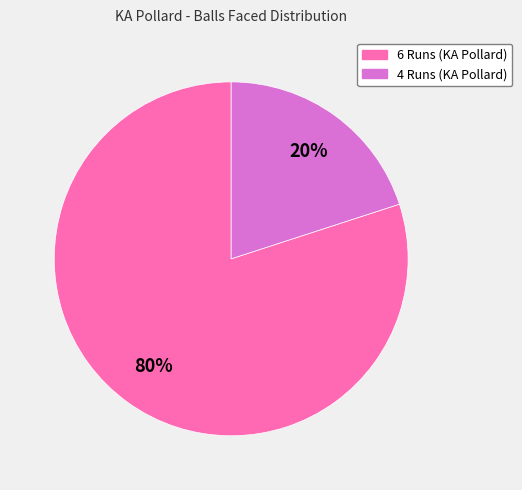

What is the largest slice in the pie chart?

6 Runs